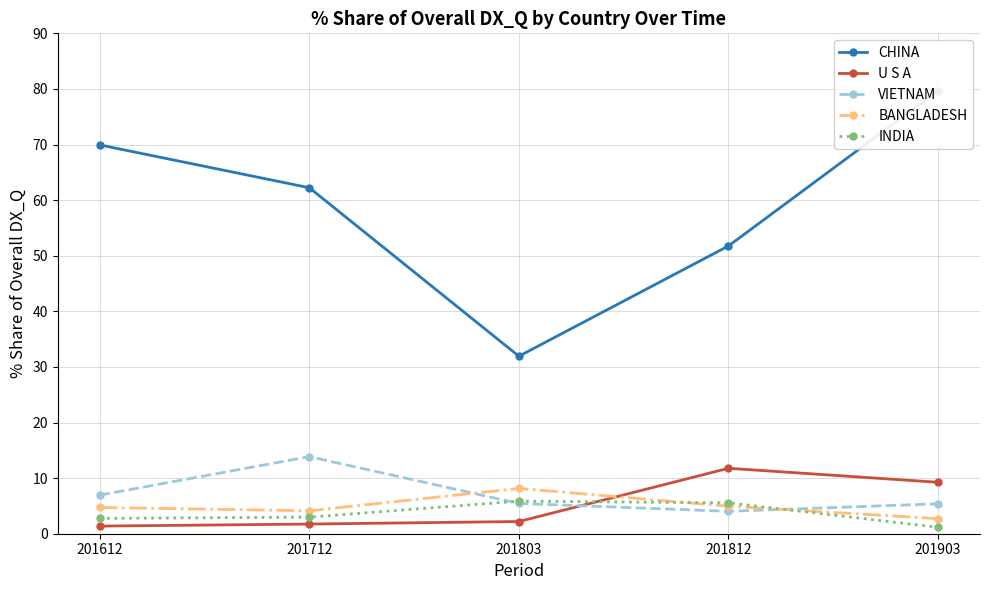

At which category does U S A reach its first local peak?

201812